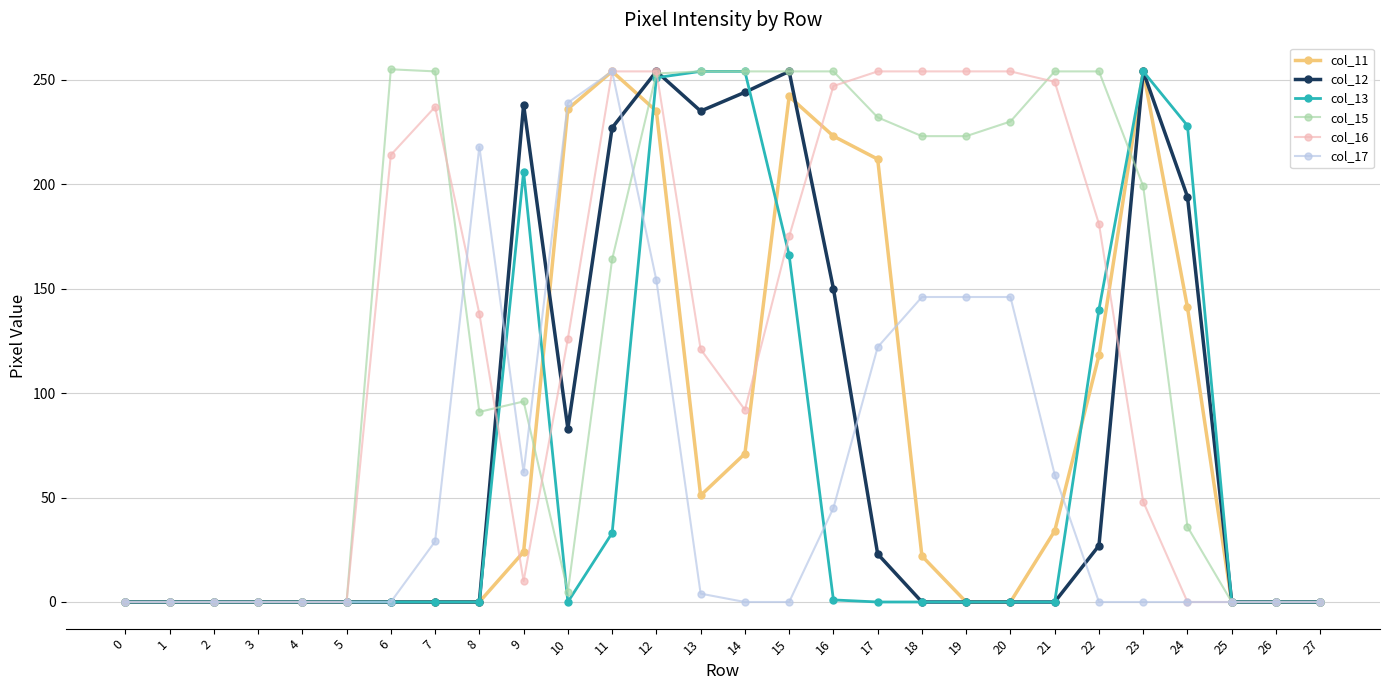

What is the difference between the maximum and minimum values in the col_16 series?

254